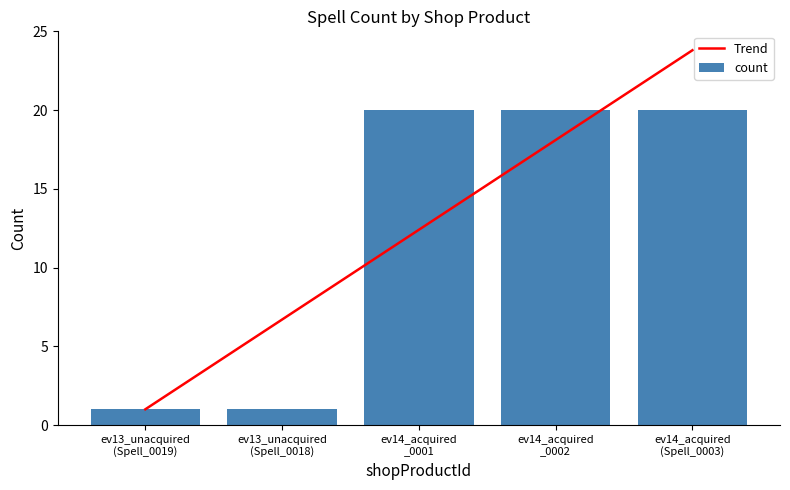

What is the maximum value for count?

20